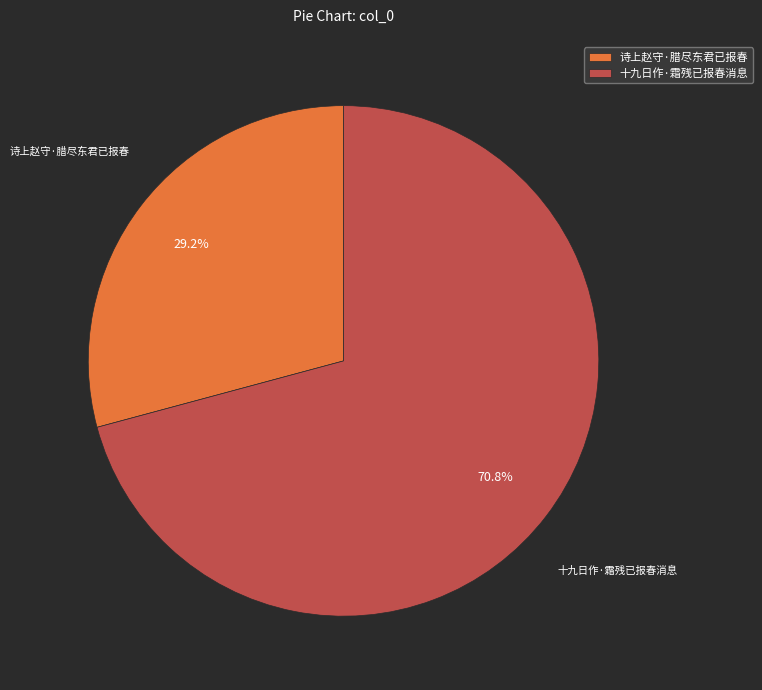

Does 诗上赵守·腊尽东君已报春 account for over 50% of the chart?

No